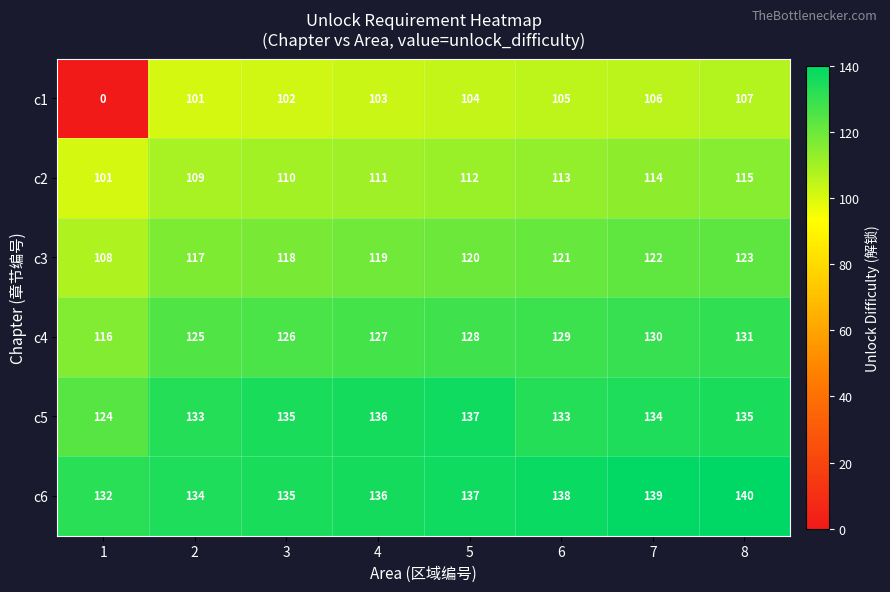

Which series has the widest spread of values?

c1